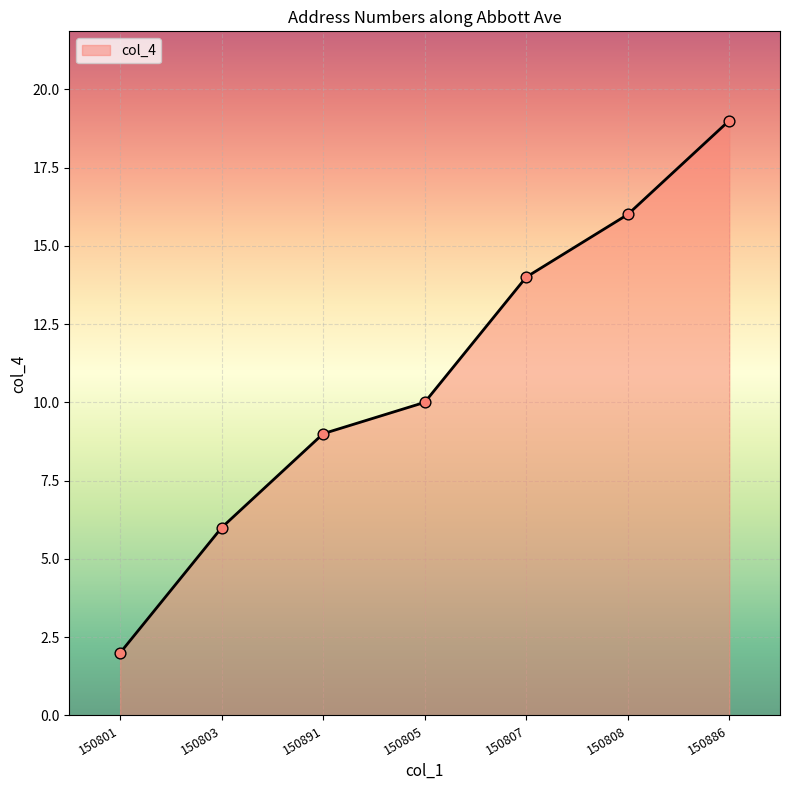

What is the change in value from 150801 to 150808?

+14